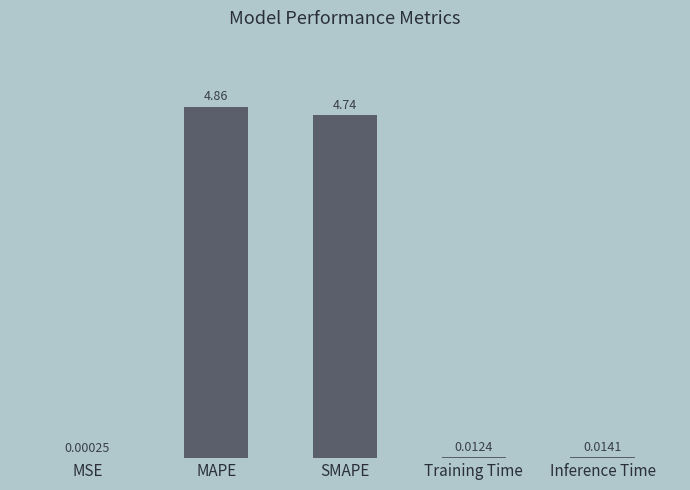

What is the average value?

1.9